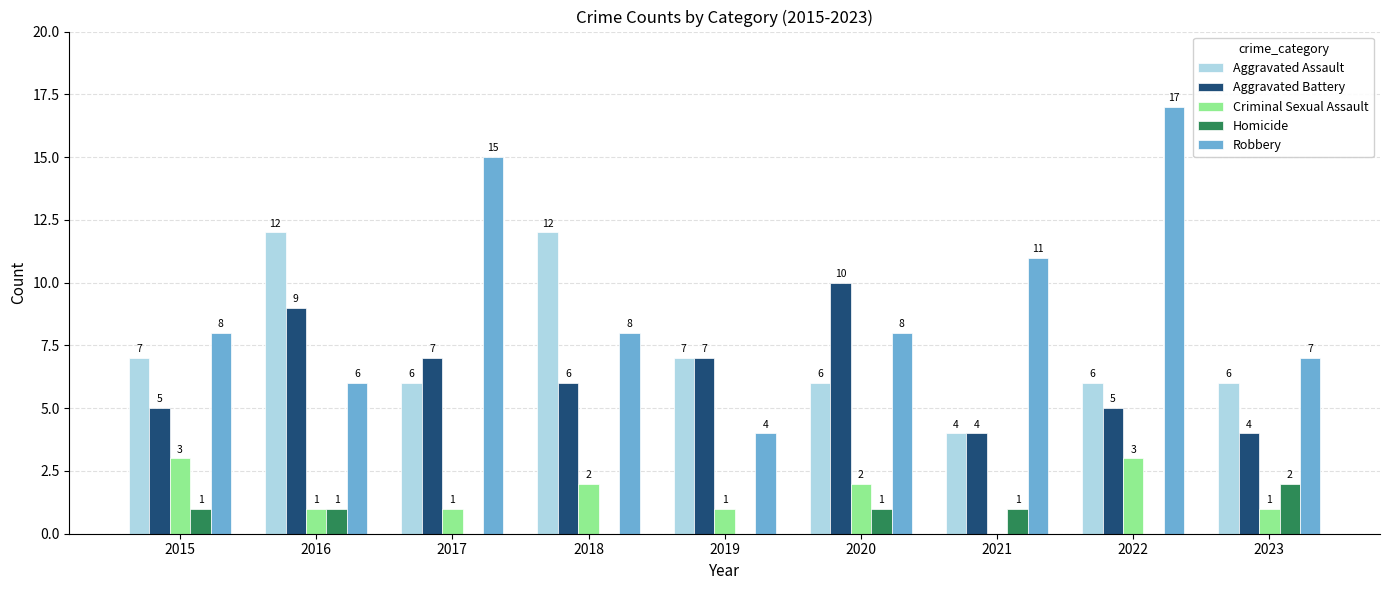

Which series changed the most between 2016 and 2021?

Aggravated Assault